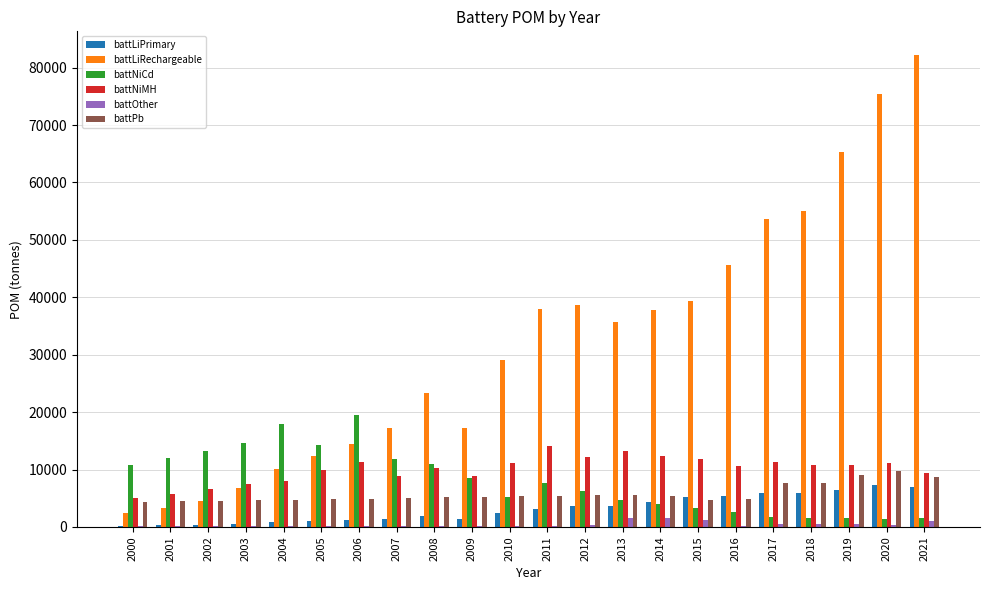

Which category has the highest value across all series?

2021